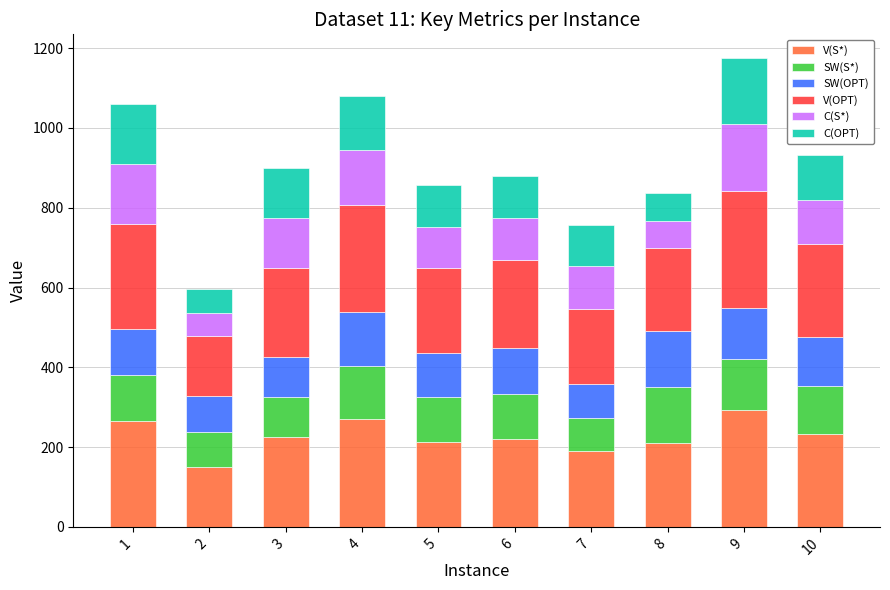

Are the bars grouped side by side (vs. stacked)?

No